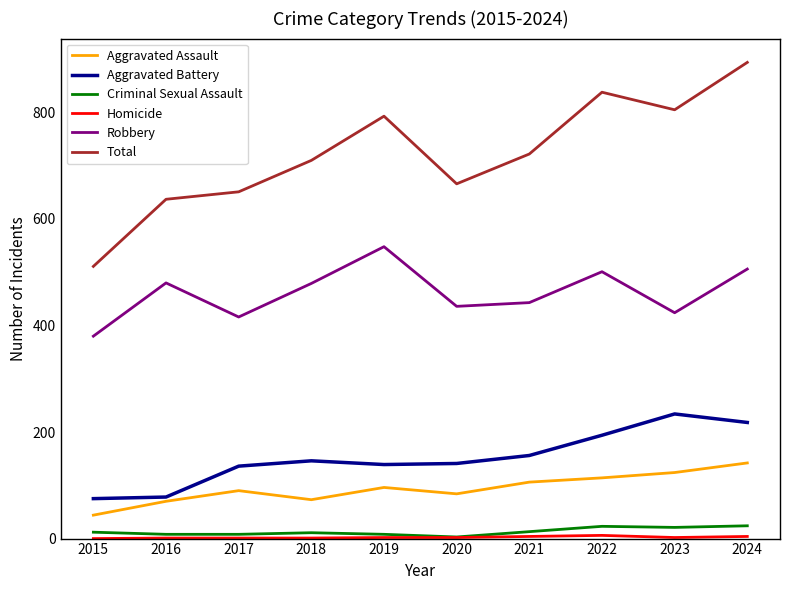

True or false: Aggravated Battery and Total cross at least once.

False